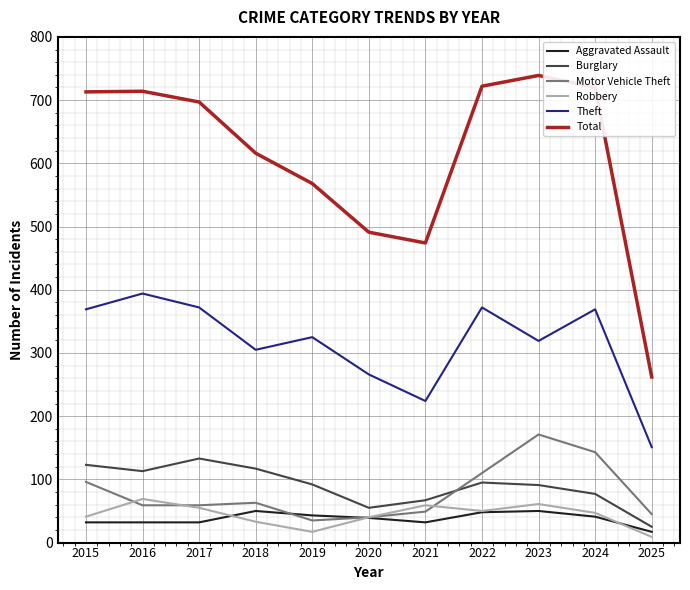

What is the difference between the maximum and minimum values in the Burglary series?

108